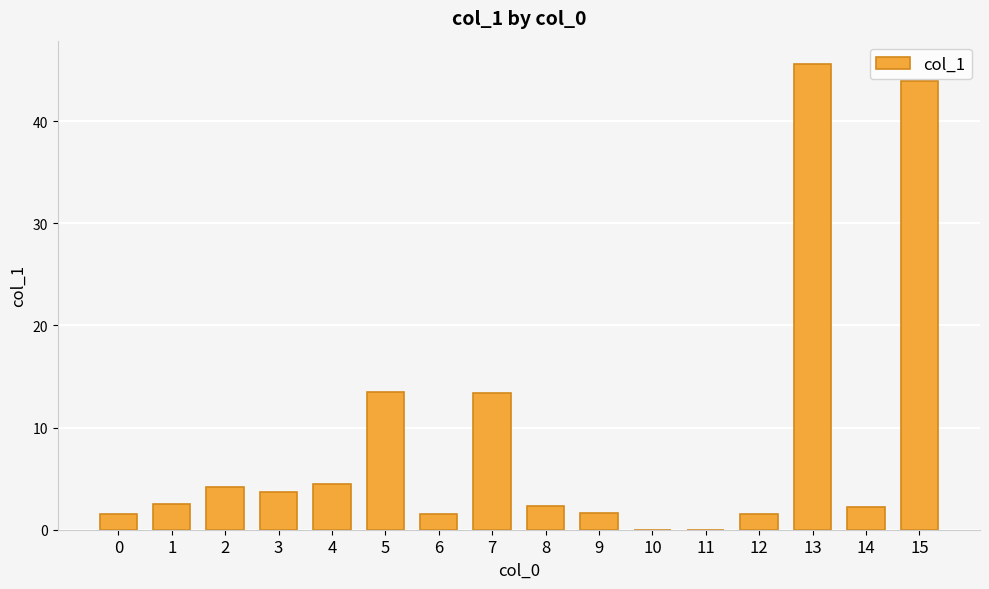

Between 9 and 15, which is larger?

15